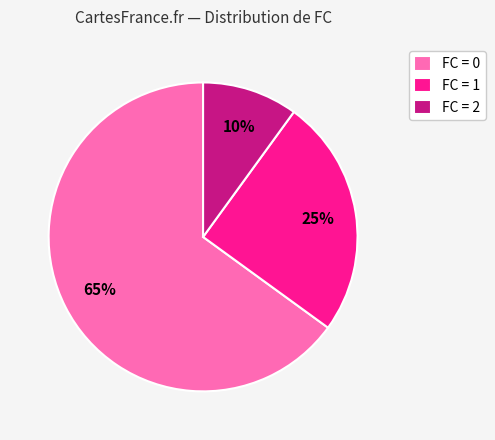

Which has a higher value, FC = 2 or FC = 0?

FC = 0